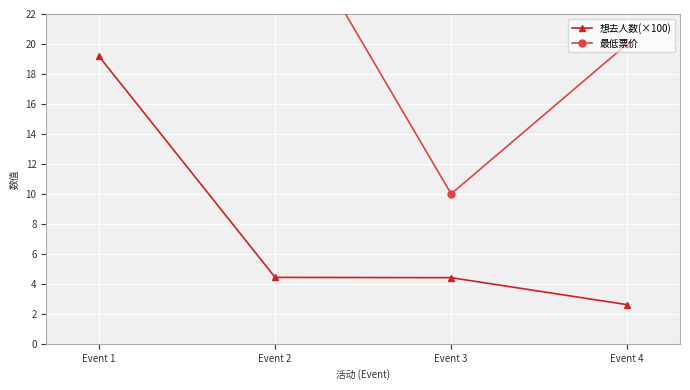

Between Event 1 and Event 3, which series saw the biggest shift?

最低票价